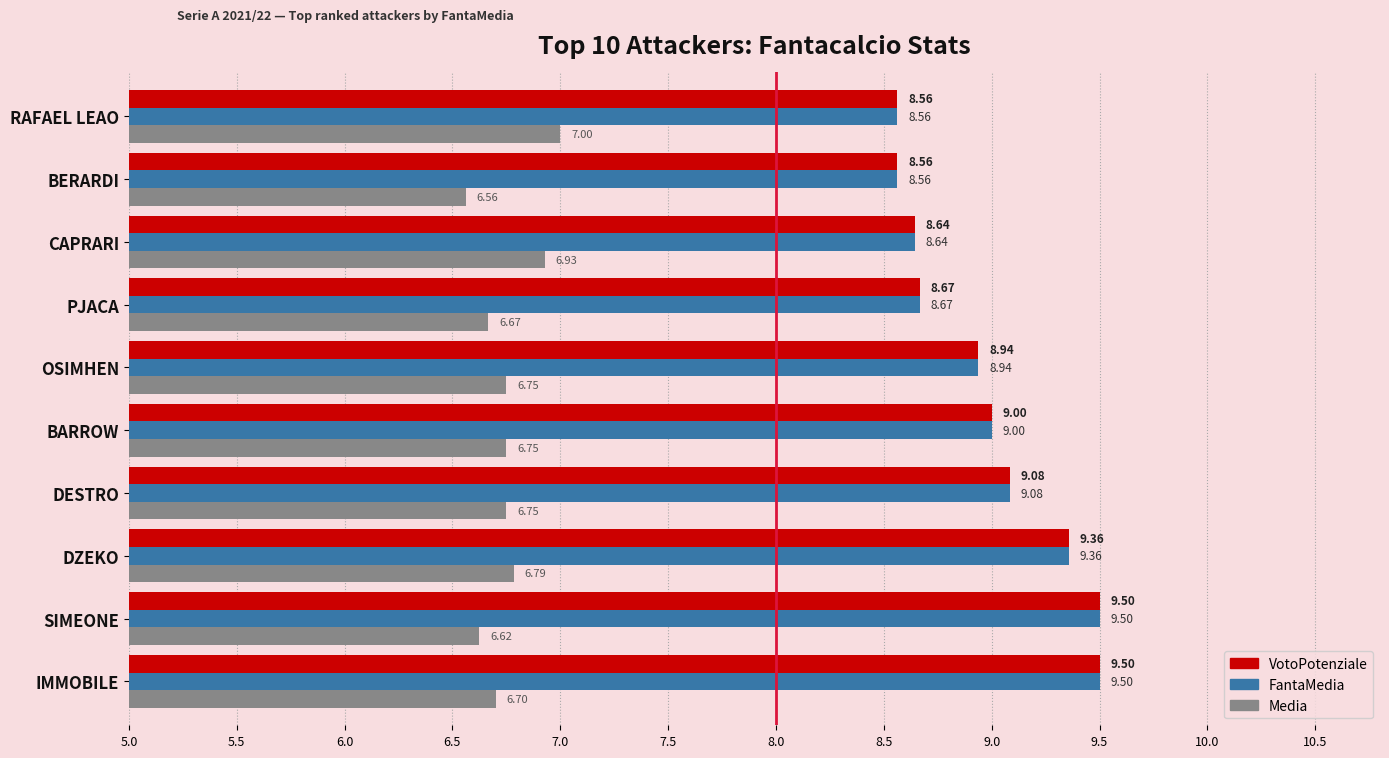

Which series changed the most between PJACA and CAPRARI?

Media